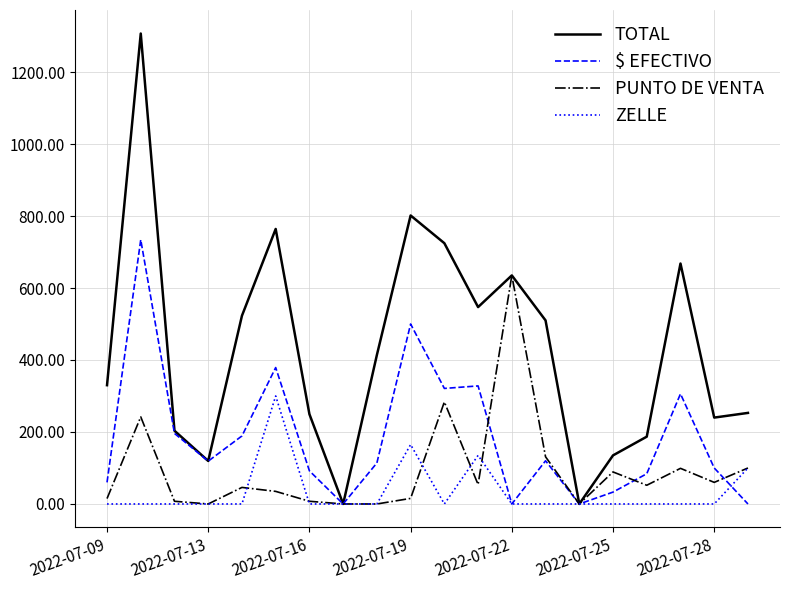

Rank the series by their maximum value, from lowest to highest.

ZELLE, PUNTO DE VENTA, $ EFECTIVO, TOTAL